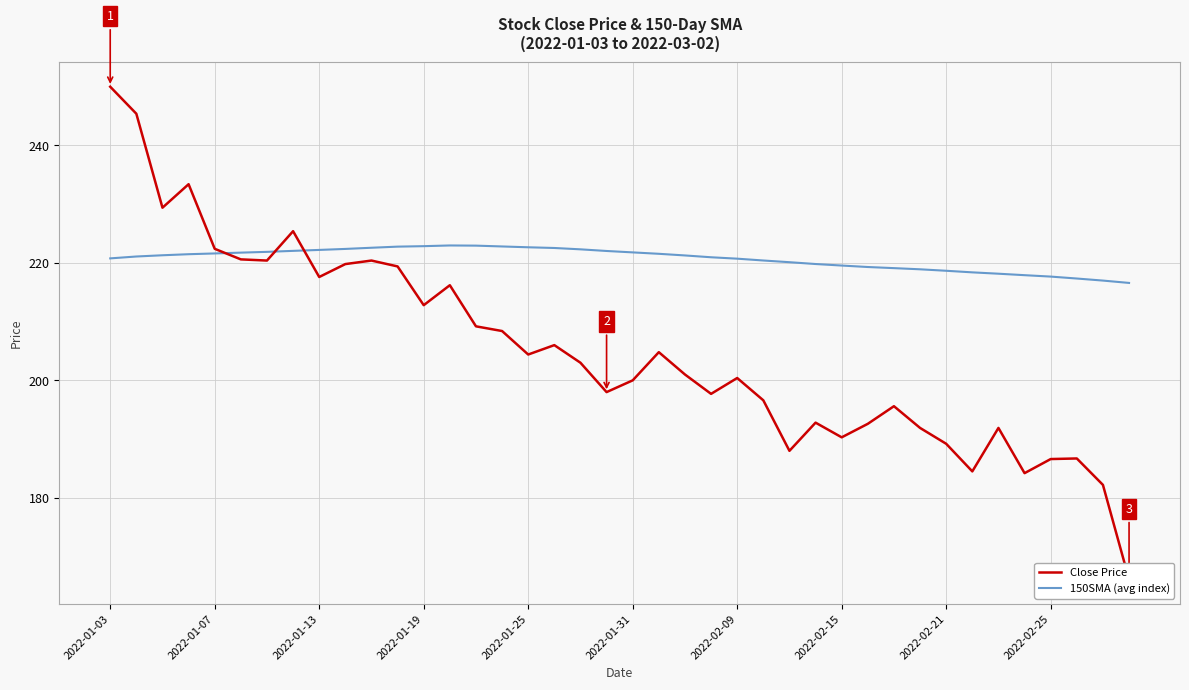

Reading left to right, list all the values displayed in this chart.

Close Price: 250.0	245.4	229.4	233.4	222.4	220.6	220.4	225.4	217.6	219.8	220.4	219.4	212.8	216.2	209.2	208.4	204.4	206.0	203.0	198.0	200.0	204.8	201.0	197.7	200.4	196.6	188.0	192.8	190.3	192.6	195.6	191.9	189.2	184.5	191.9	184.2	186.6	186.7	182.2	166.1
150SMA (avg index): 220.8	221.1	221.3	221.5	221.6	221.8	221.9	222.1	222.2	222.4	222.6	222.8	222.8	223.0	222.9	222.8	222.7	222.5	222.3	222.0	221.8	221.6	221.3	221.0	220.7	220.4	220.1	219.8	219.6	219.3	219.1	218.9	218.7	218.4	218.2	217.9	217.7	217.3	217.0	216.6